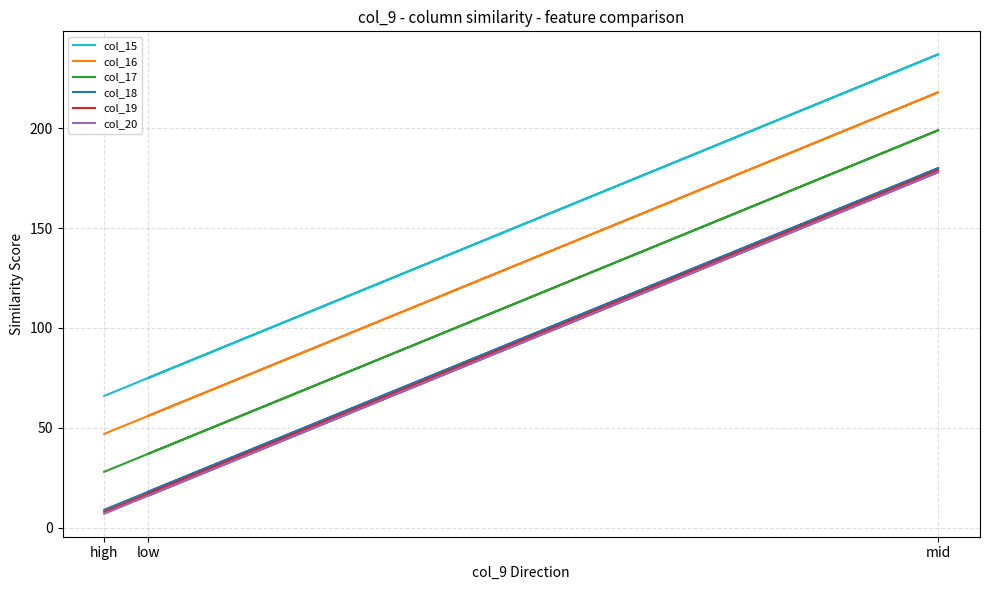

At high, list the series in order from smallest to largest.

col_20, col_19, col_18, col_17, col_16, col_15